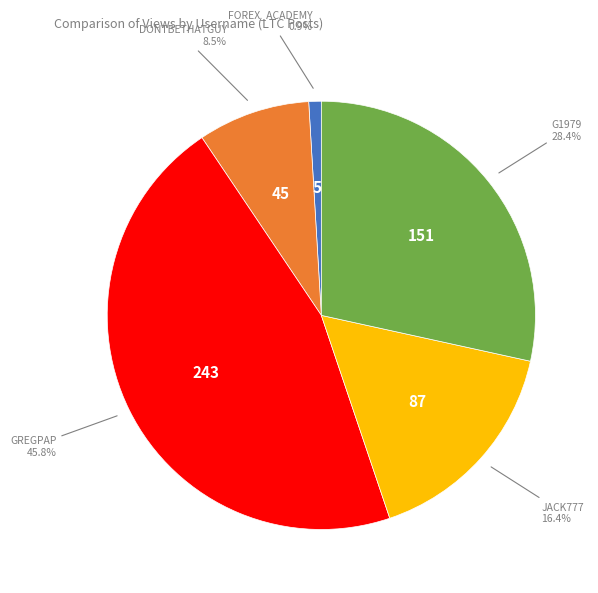

How many segments does this pie chart have?

5